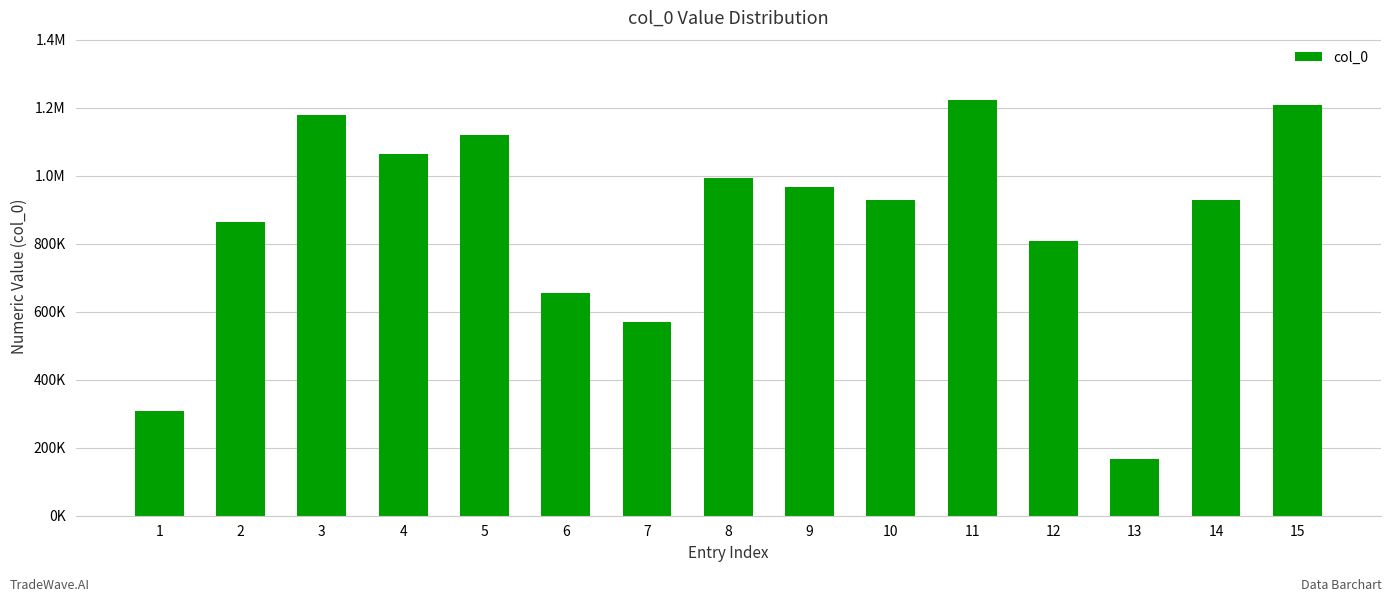

Rank the categories by value from lowest to highest.

13, 1, 7, 6, 12, 2, 14, 10, 9, 8, 4, 5, 3, 15, 11